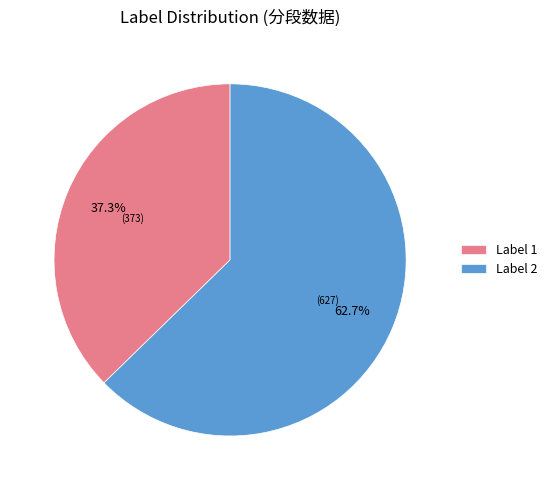

Does any single category account for the majority?

Yes